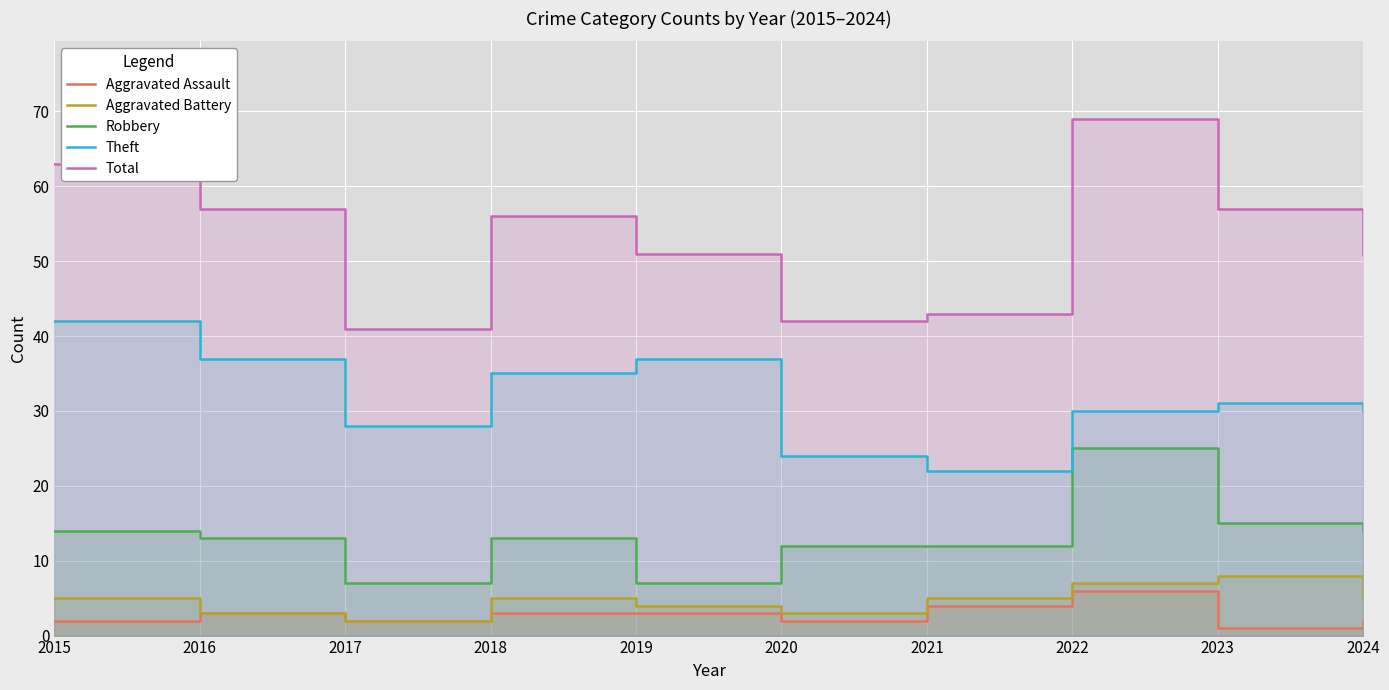

In Aggravated Assault, how many points are lower than both neighbors (excluding endpoints)?

3